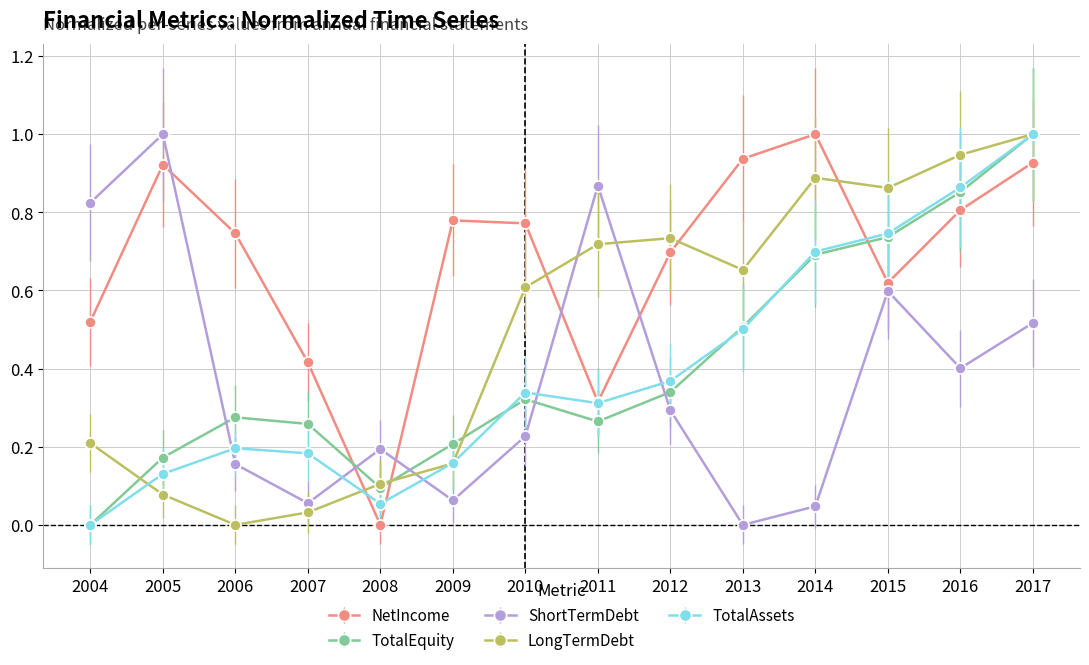

Which series ends up on top after the final intersection of TotalAssets and ShortTermDebt?

TotalAssets